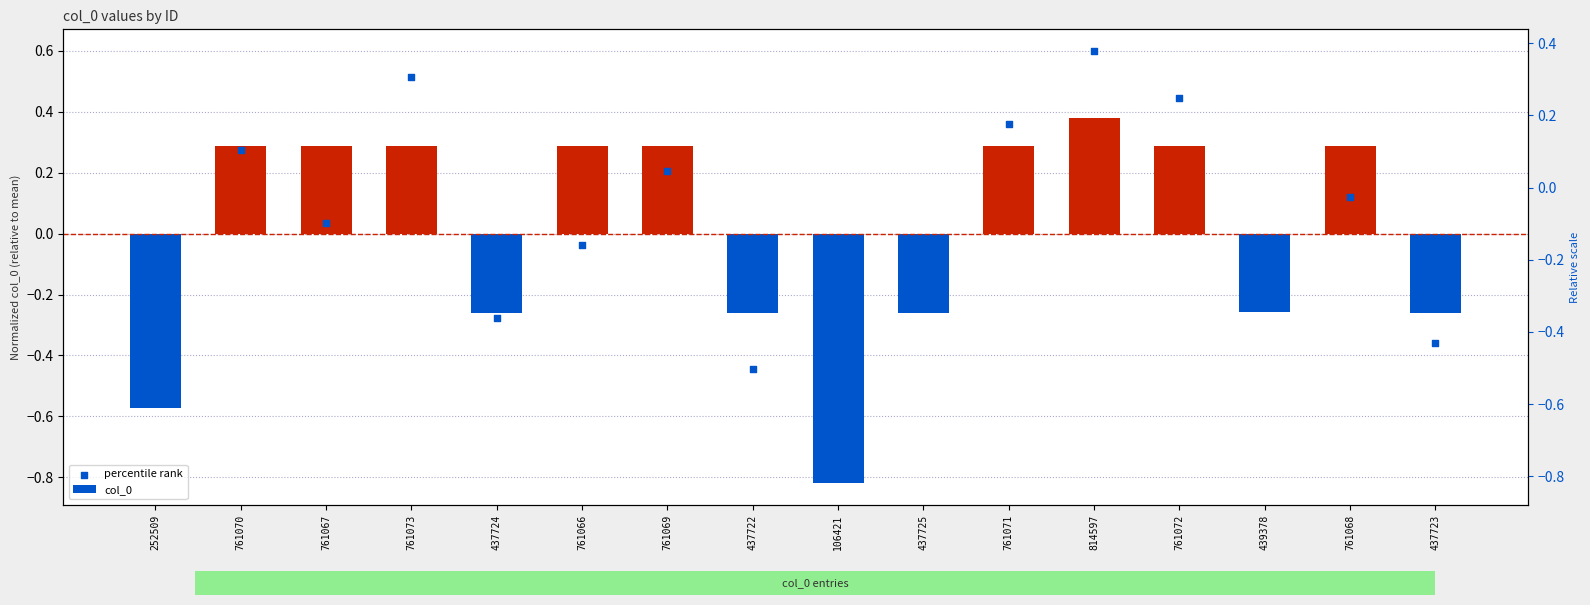

What is the total value across all series at 814597?

1.0